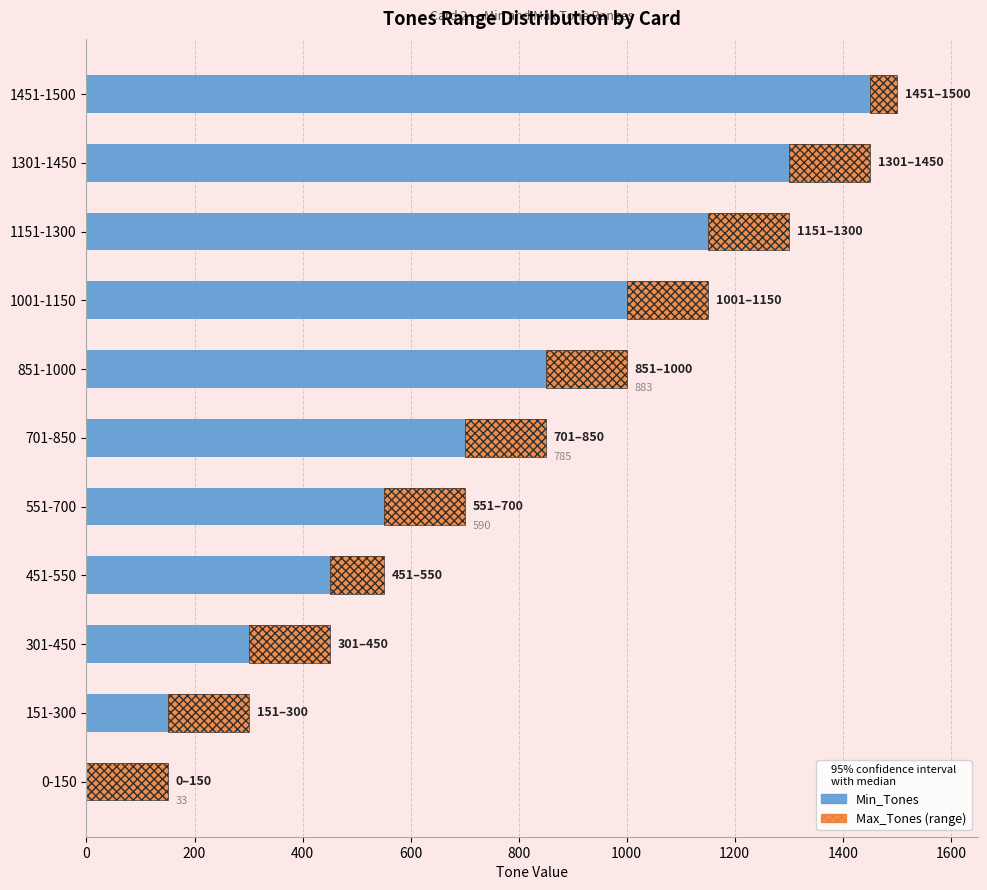

What is the value of the Max_Tones (range) bar at the 2nd from the left?

149